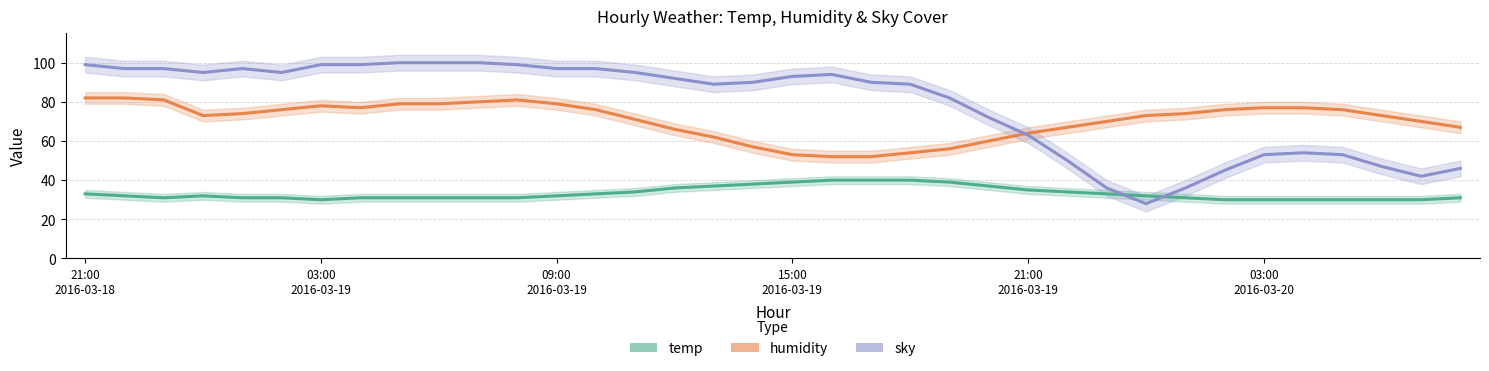

True or false: humidity and temp cross at least once.

False